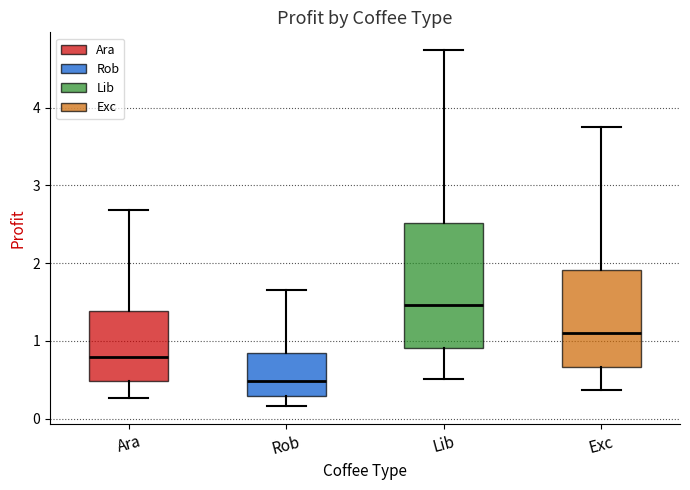

Reading left to right, read every box against the y-axis: the position of its median line, the range the box covers, and the ends of its whiskers. The values are not printed on the chart, so give them approximately, as read against the axis.

Ara: median 0.8, box 0.5 to 1.4, whiskers 0.3 to 2.7
Rob: median 0.5, box 0.3 to 0.8, whiskers 0.2 to 1.6
Lib: median 1.5, box 0.9 to 2.5, whiskers 0.5 to 4.7
Exc: median 1.1, box 0.7 to 1.9, whiskers 0.4 to 3.8